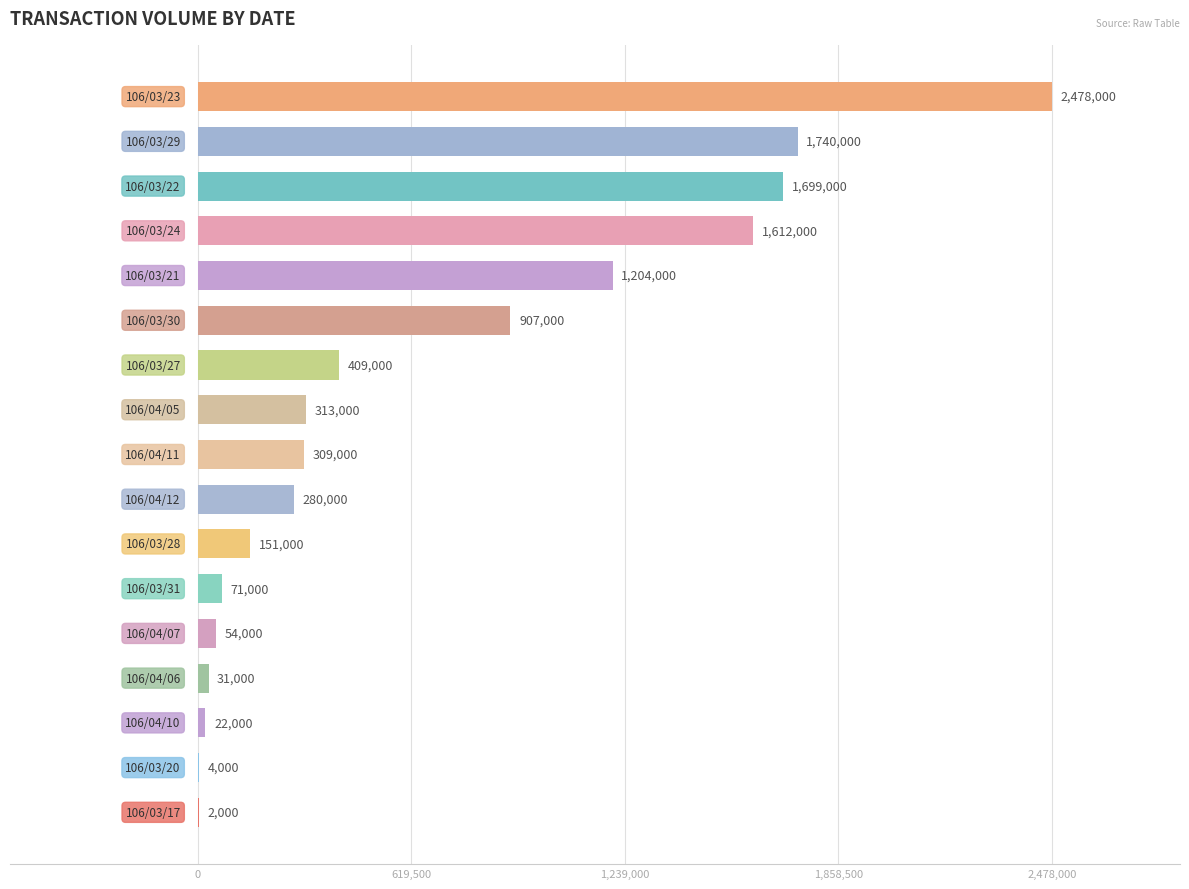

What is the sum of all values?

11286000